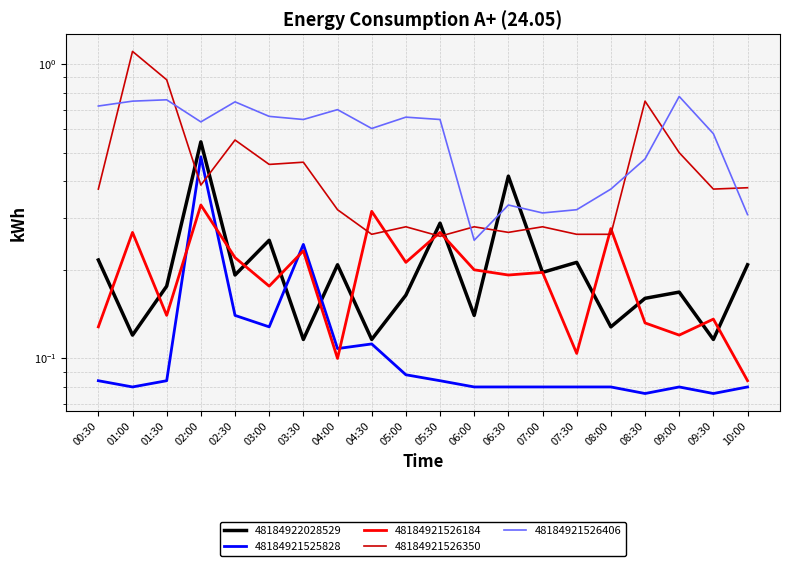

At which label does 48184921526350 reach its minimum?

05:30